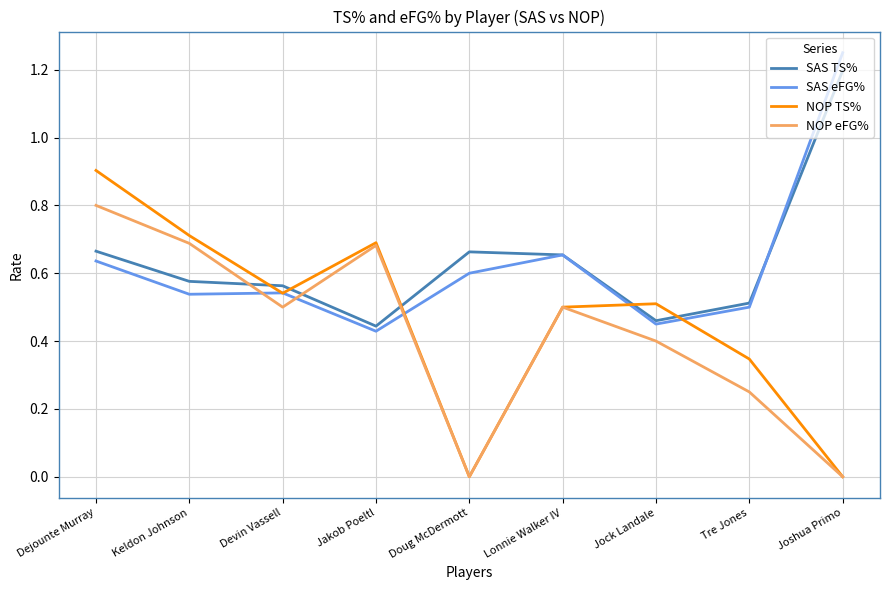

At which category is the sum across all series the highest?

Dejounte Murray